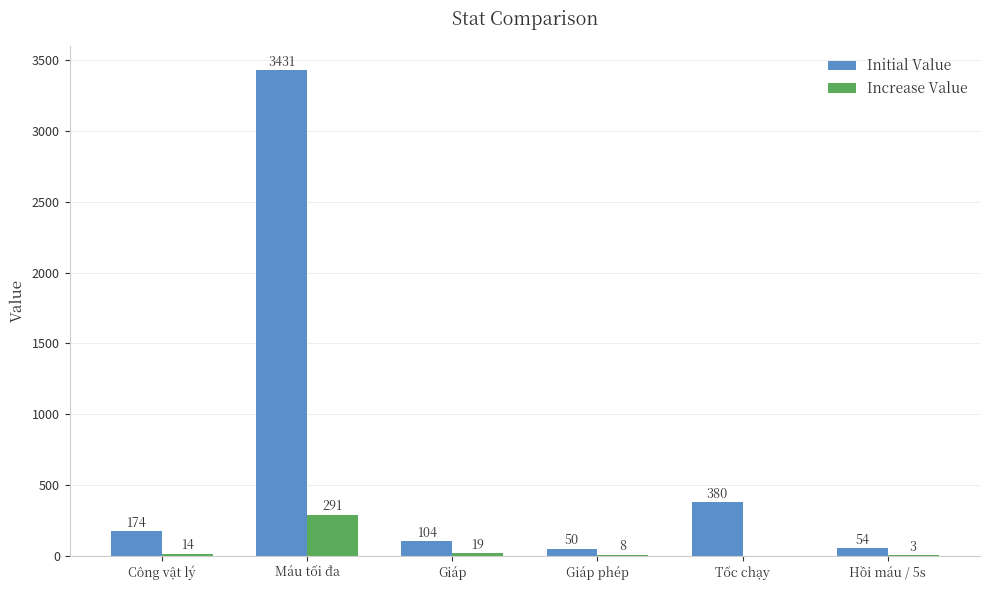

Reading right to left, extract all data points from this chart.

Initial Value: 54	380	50	104	3431	174
Increase Value: 3	0	8	19	291	14